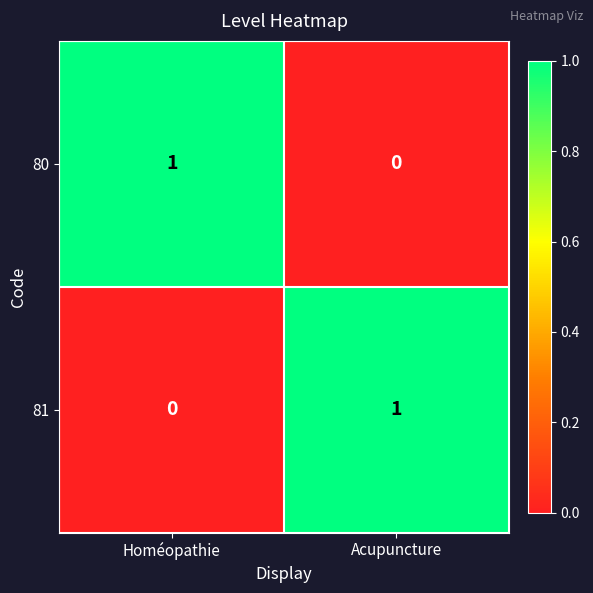

Is it true that 81 equals 1 at Acupuncture?

True